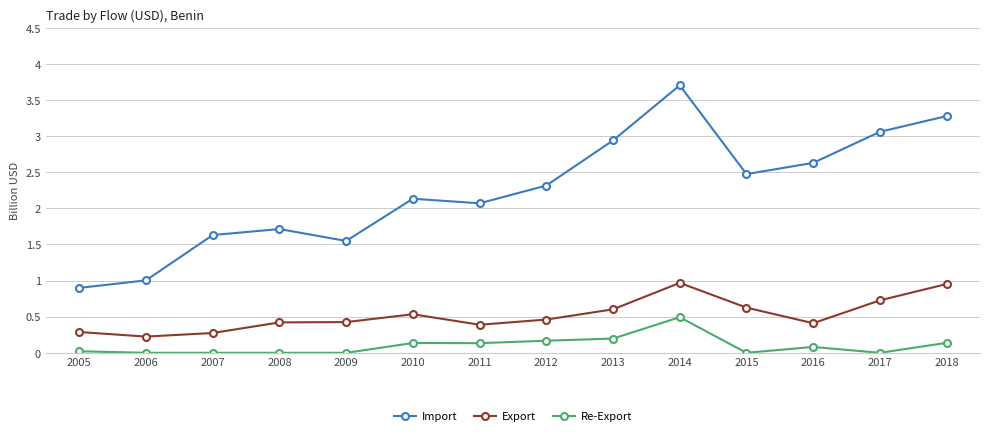

Where is Export nearest to the value 0?

2006